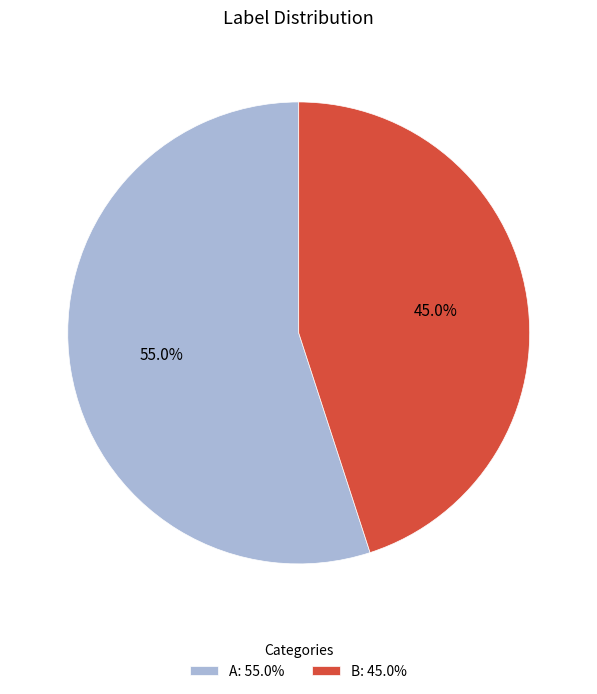

What is the ratio of the value at A to the value at B?

1.2